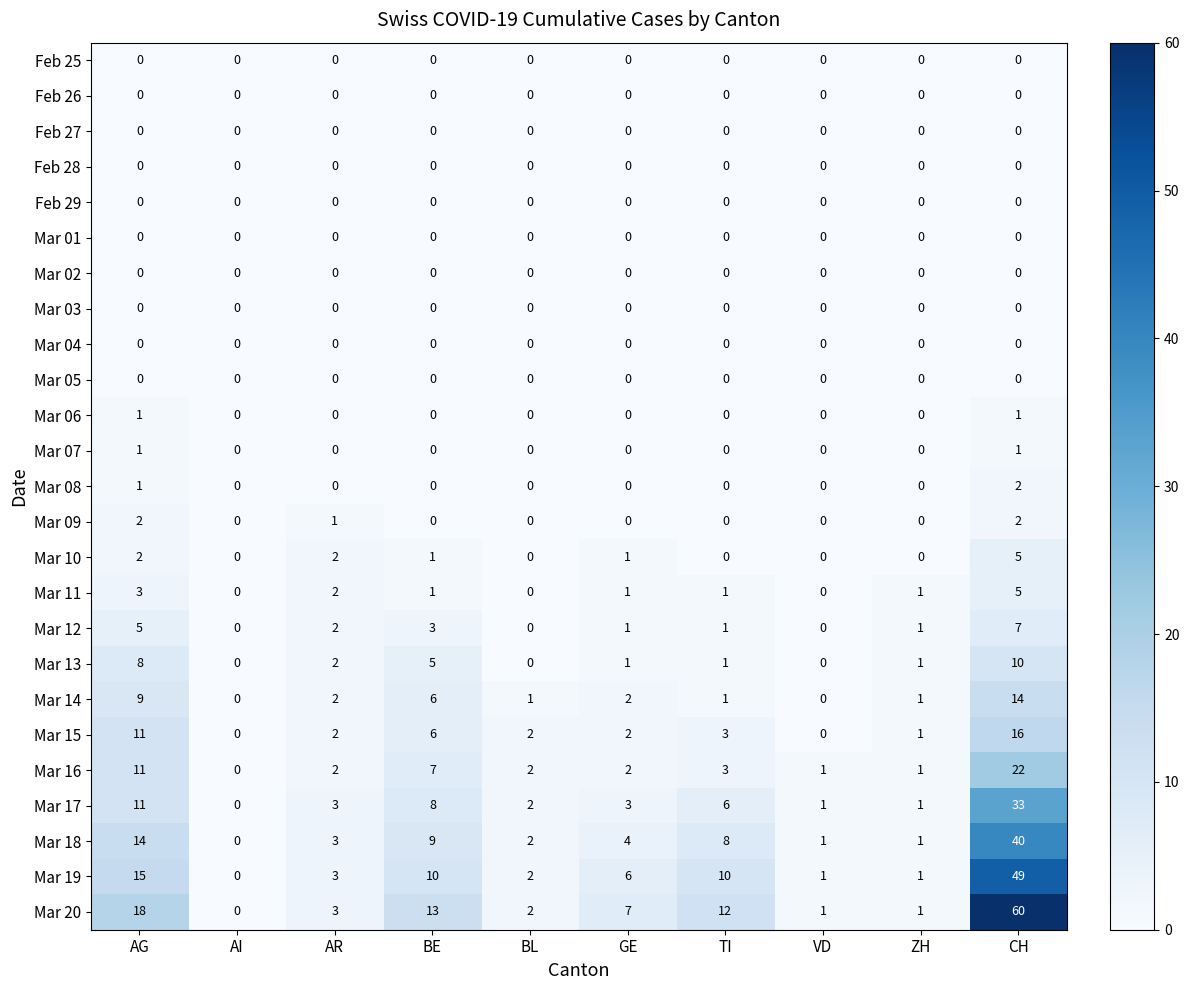

What is the greatest value displayed?

60